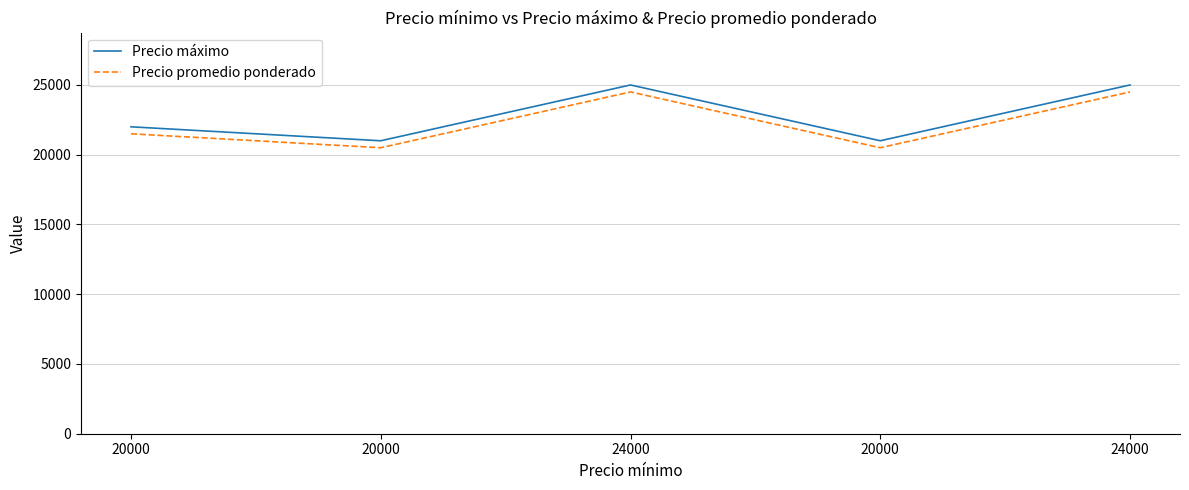

What is the lowest value of the Precio máximo series?

21000